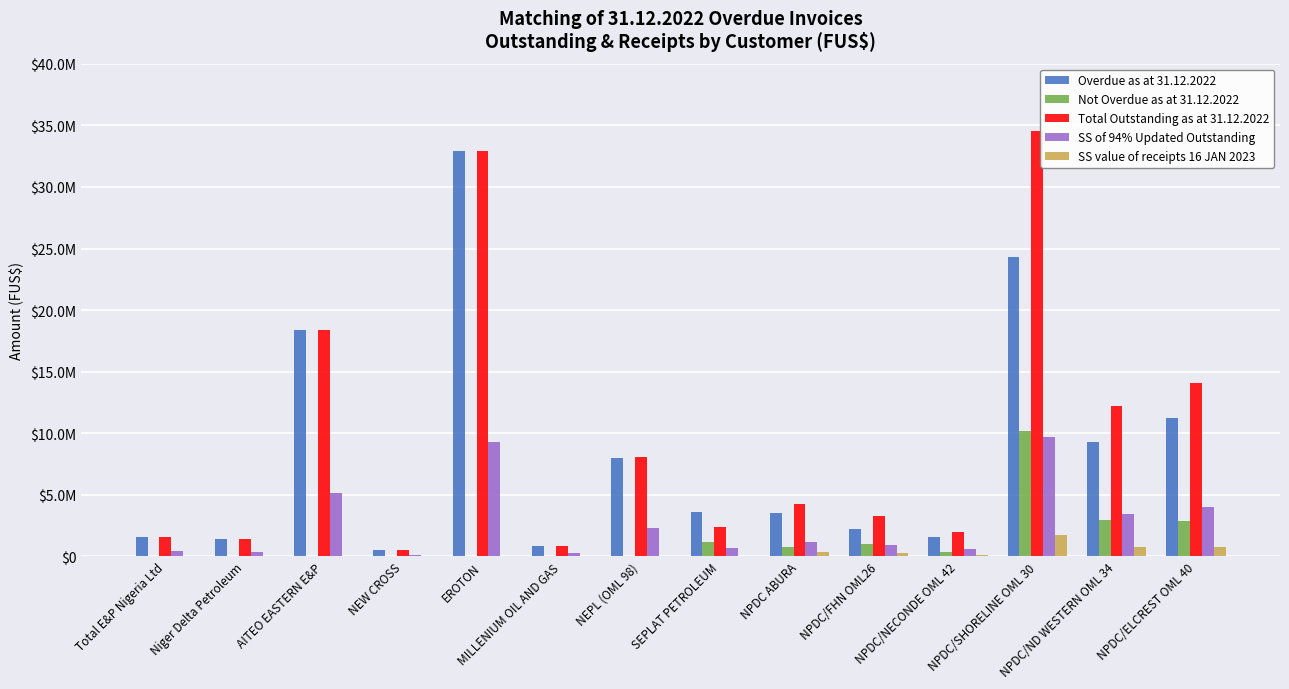

Where does the SS of 94% Updated Outstanding series first go above 1198763?

AITEO EASTERN E&P